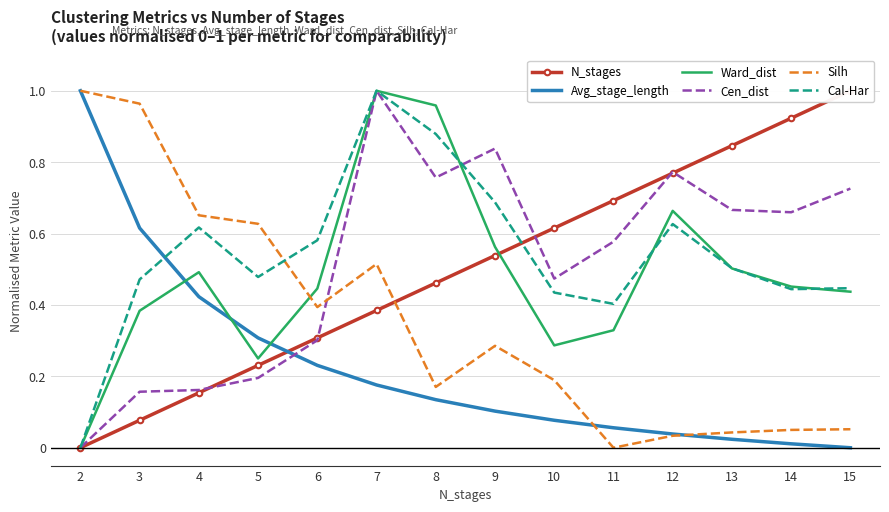

Between 7 and 13, which is larger?

13